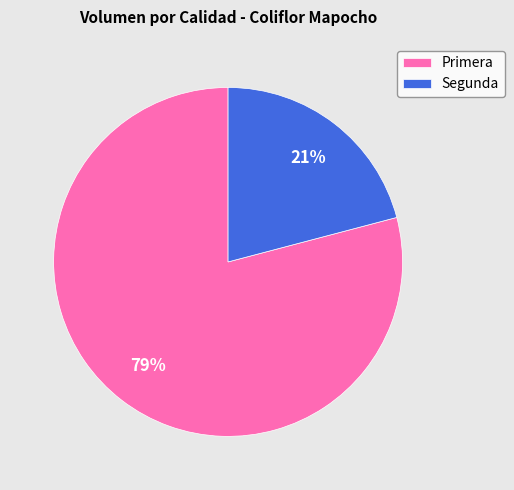

Do Segunda and Primera together represent more than half of the pie?

Yes